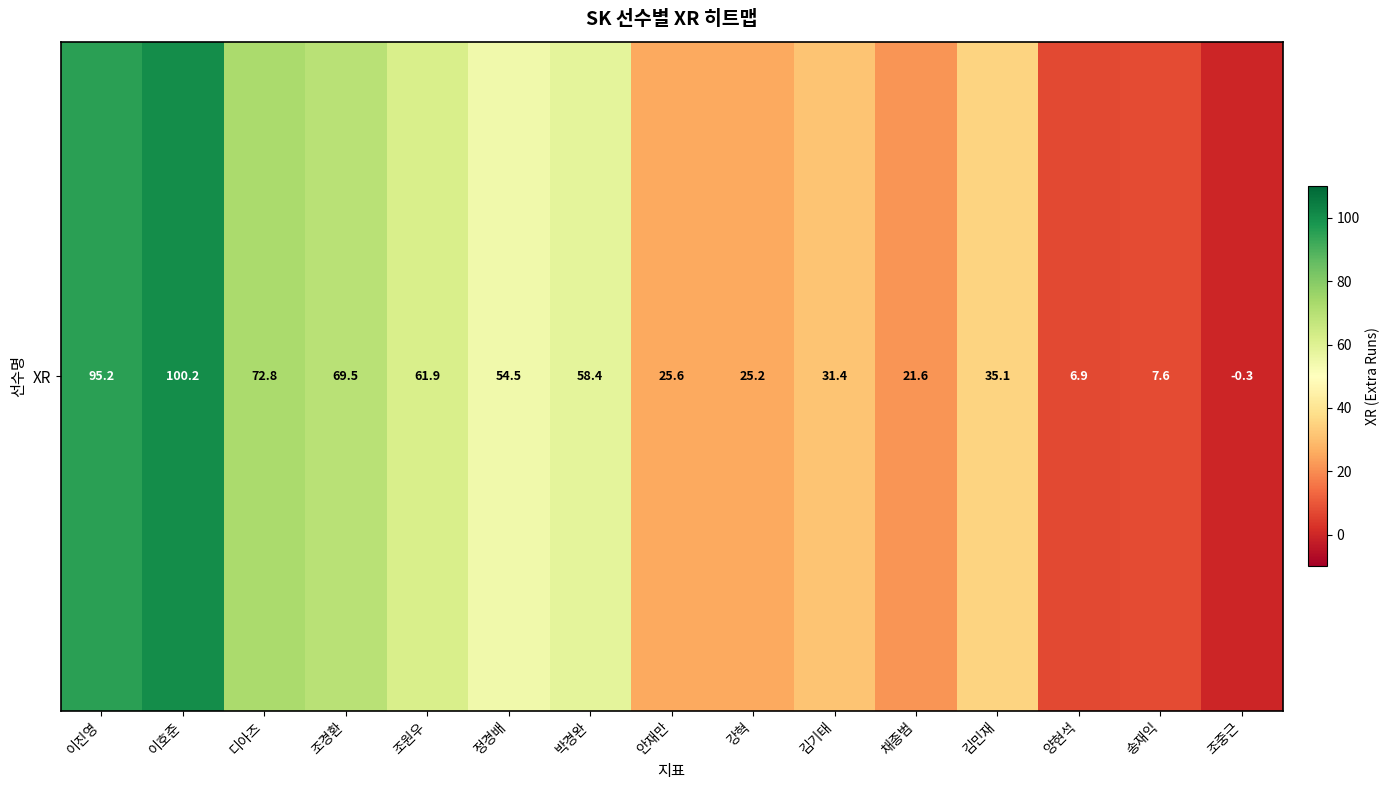

List the labels in order of value, largest first.

이호준, 이진영, 디아즈, 조경환, 조원우, 박경완, 정경배, 김민재, 김기태, 안재만, 강혁, 채종범, 송재익, 양현석, 조중근